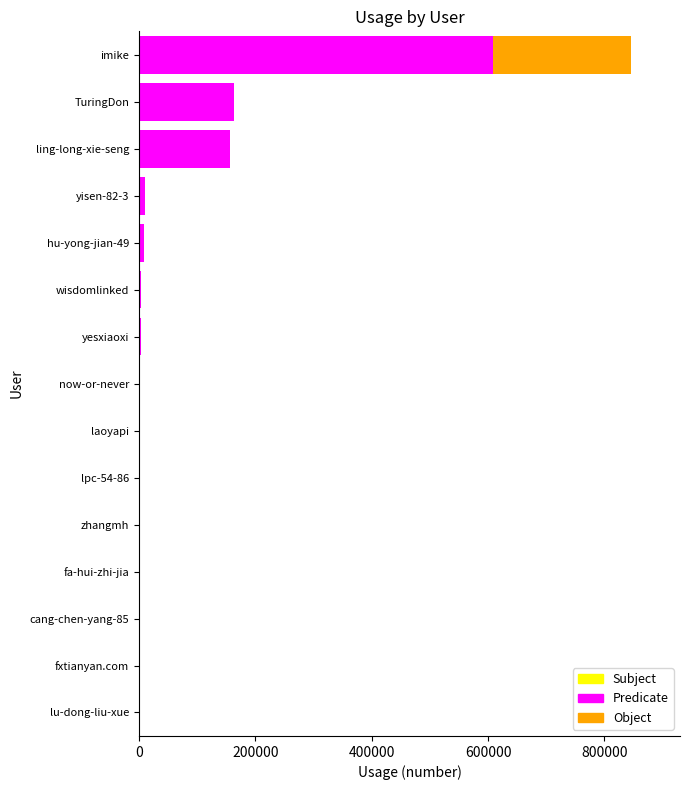

What is the difference between the maximum and minimum values?

845162